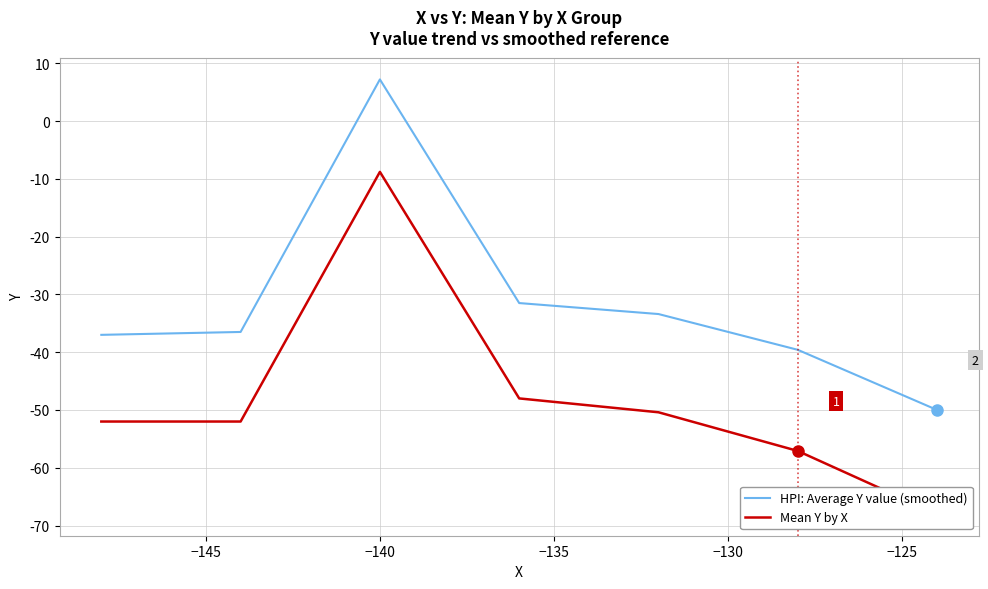

Which series has the largest range (max minus min)?

Mean Y by X